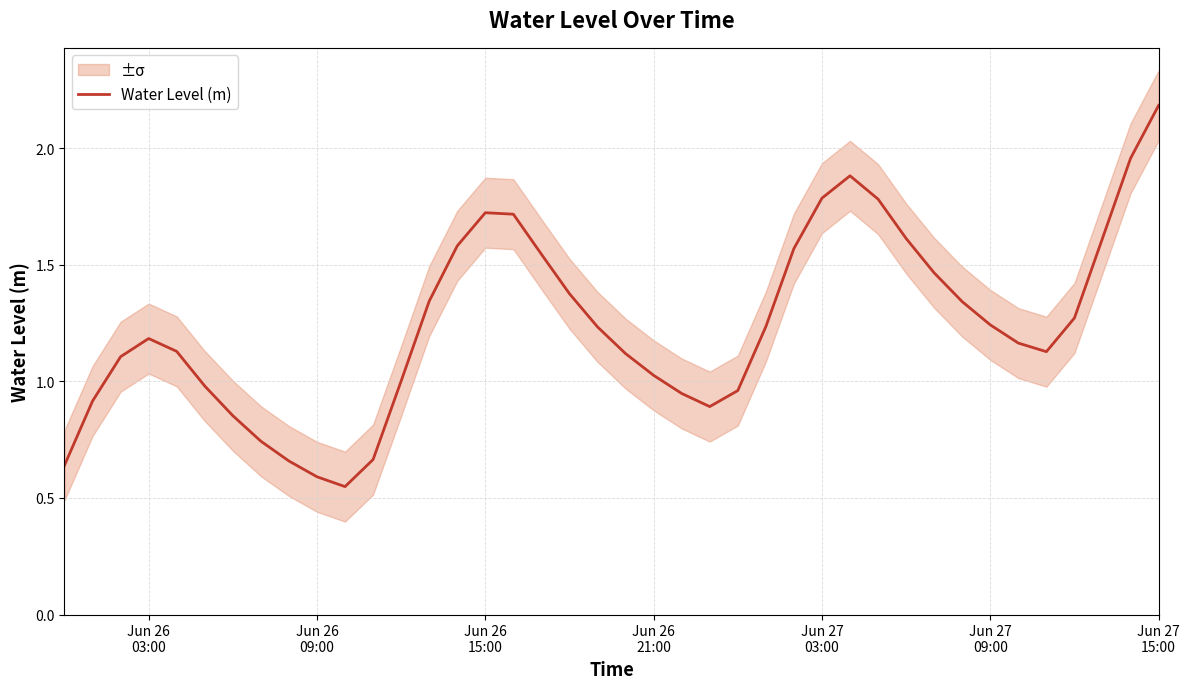

Reading right to left, what are all the values shown in this chart?

2.2	2.0	1.6	1.3	1.1	1.2	1.2	1.3	1.5	1.6	1.8	1.9	1.8	1.6	1.2	1.0	0.9	0.9	1.0	1.1	1.2	1.4	1.5	1.7	1.7	1.6	1.3	1.0	0.7	0.5	0.6	0.7	0.7	0.9	1.0	1.1	1.2	1.1	0.9	0.6